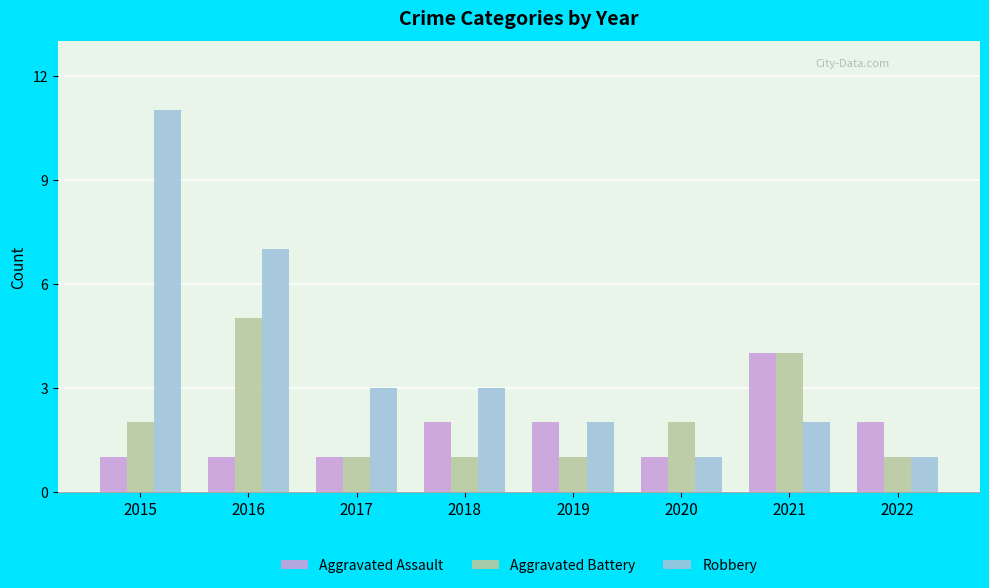

Is the value of Robbery at 2020 greater than the value of Aggravated Assault at 2022?

No